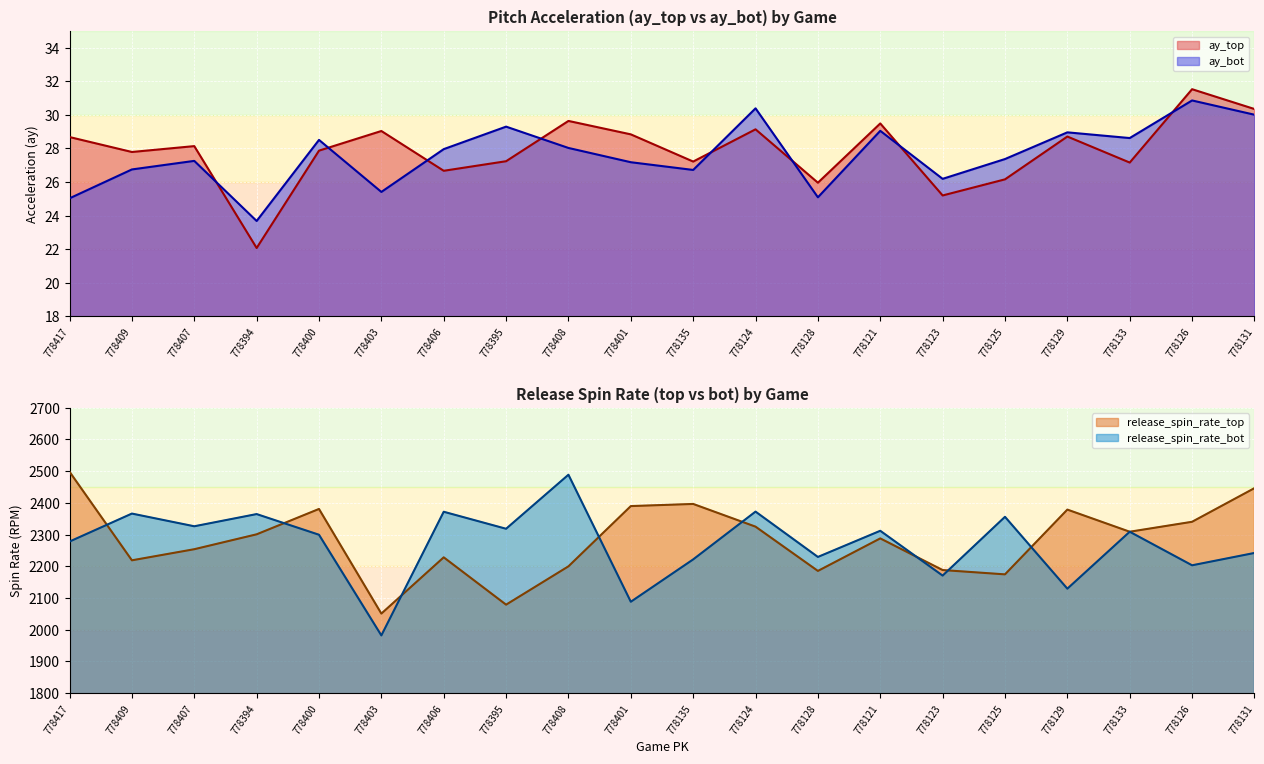

What position from the left is 778400?

5